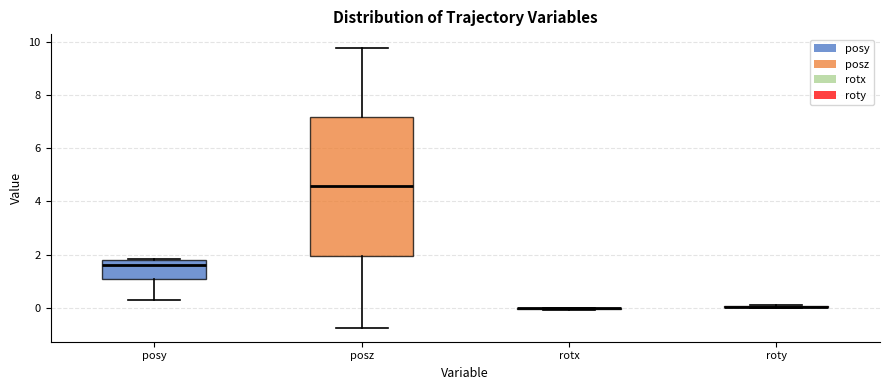

Reading left to right, transcribe this box plot: for each box, give where its median line is, the range the box spans, and where its two whiskers end, as read against the y-axis. The values are not printed on the chart, so give them approximately, as read against the axis.

posy: median 1.6, box 1.0 to 1.8, whiskers 0.2 to 1.8
posz: median 4.6, box 2.0 to 7.2, whiskers -0.8 to 9.8
rotx: box collapsed to a line at 0.0, whiskers 0.0 to 0.0
roty: box collapsed to a line at 0.0, whiskers 0.0 to 0.2